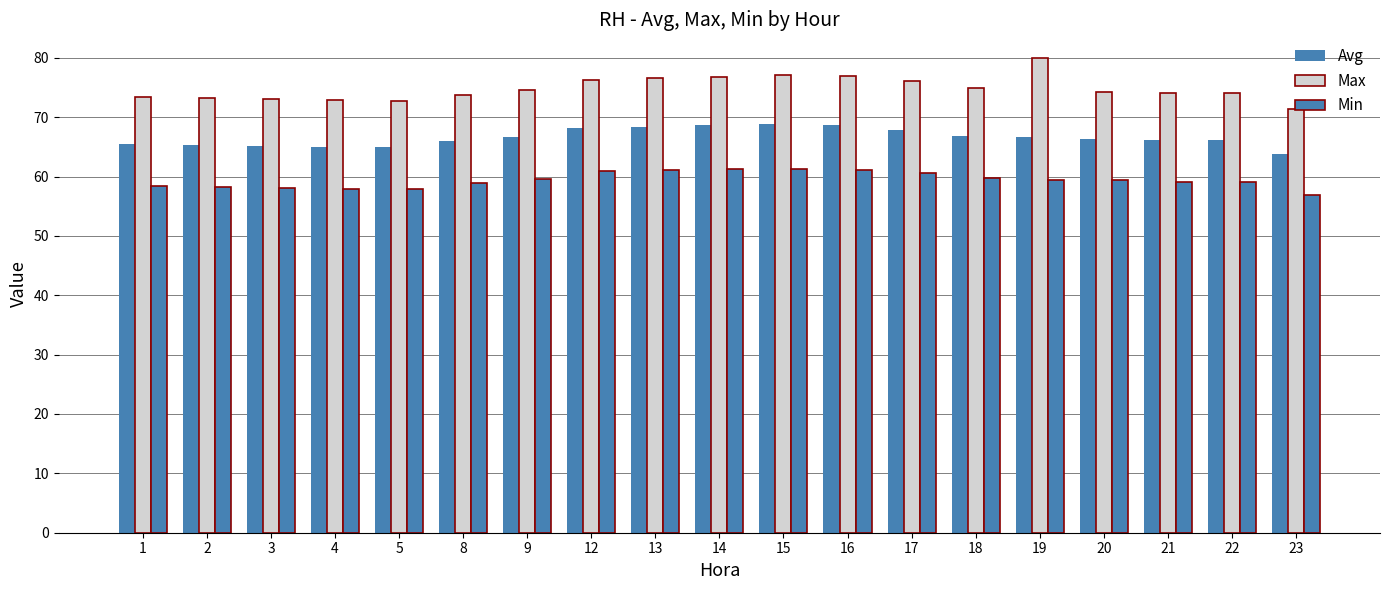

What is the difference between the highest and lowest values at 17?

15.4